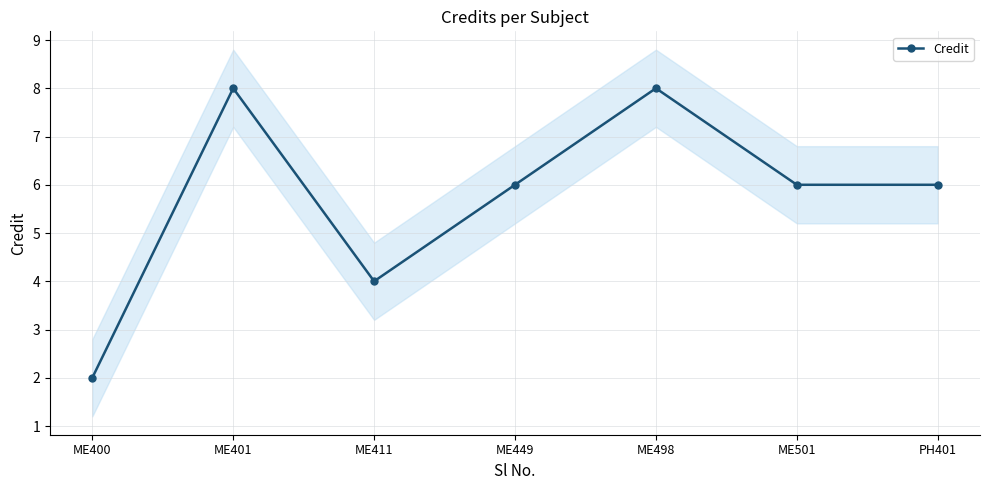

At which label is the value closest to 5?

ME411